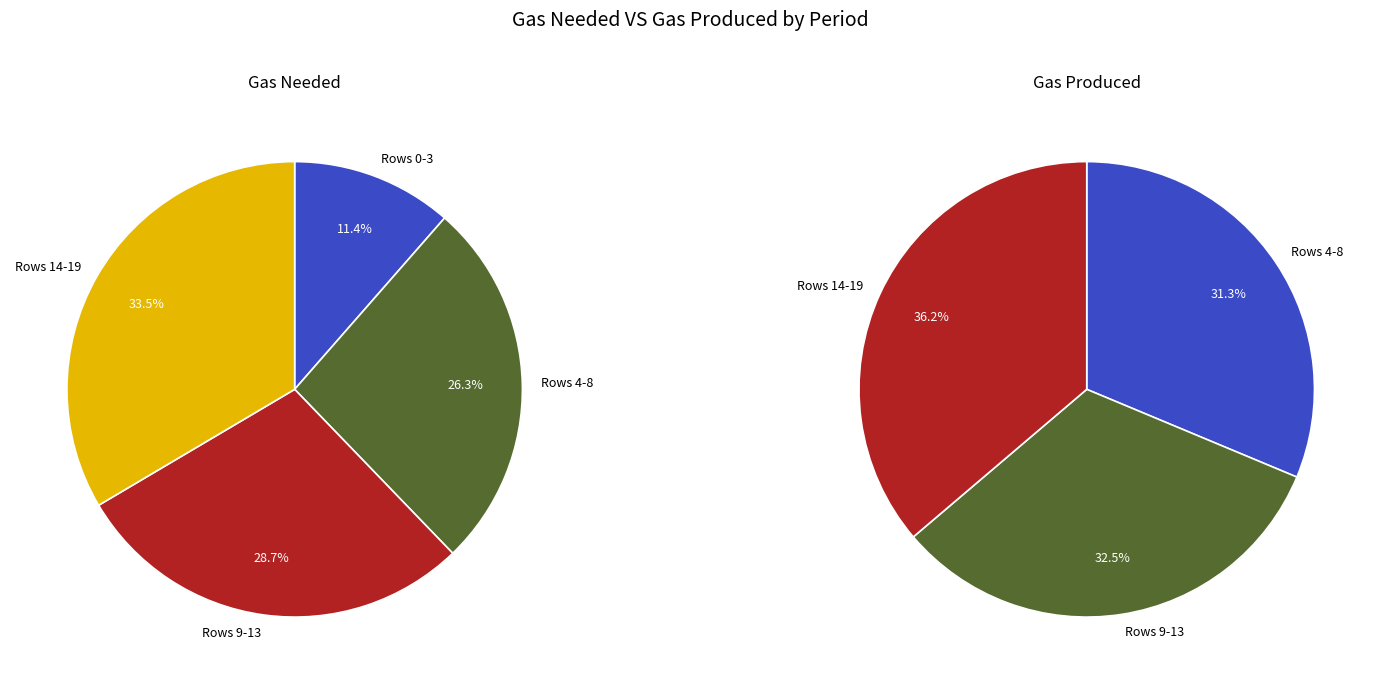

Rank the series by their average value, from lowest to highest.

gas prod, gas needed